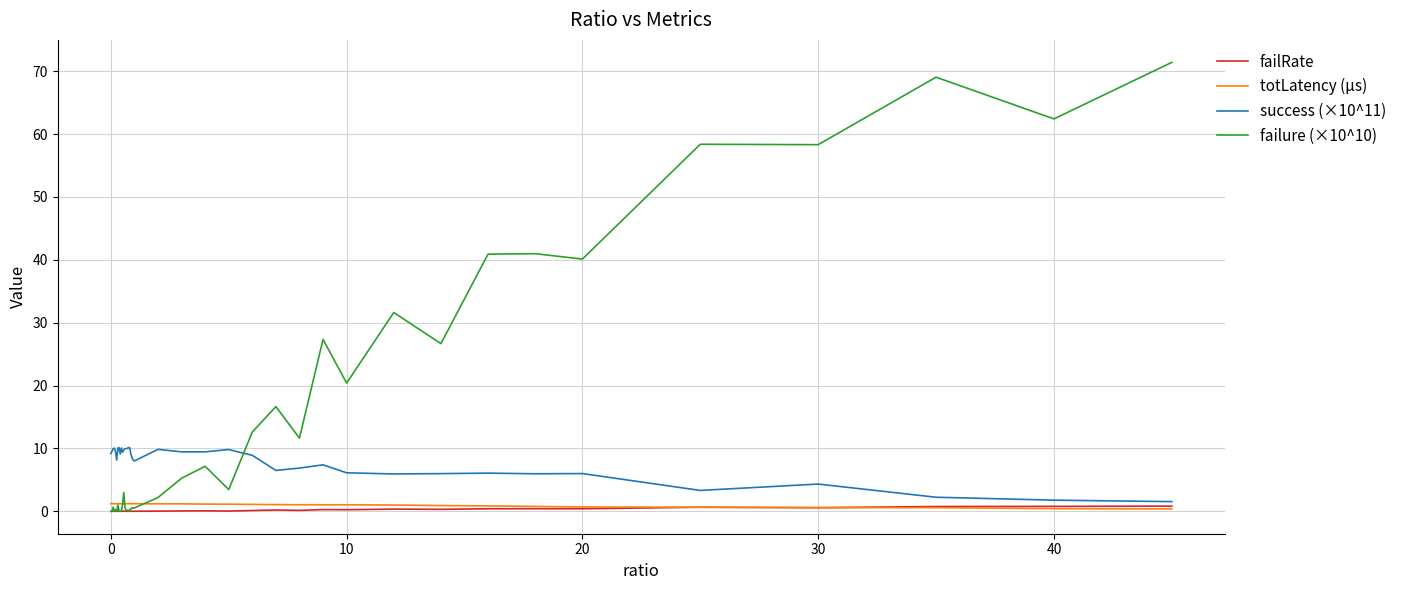

Which series has the largest total across all categories?

failure (×10^10)